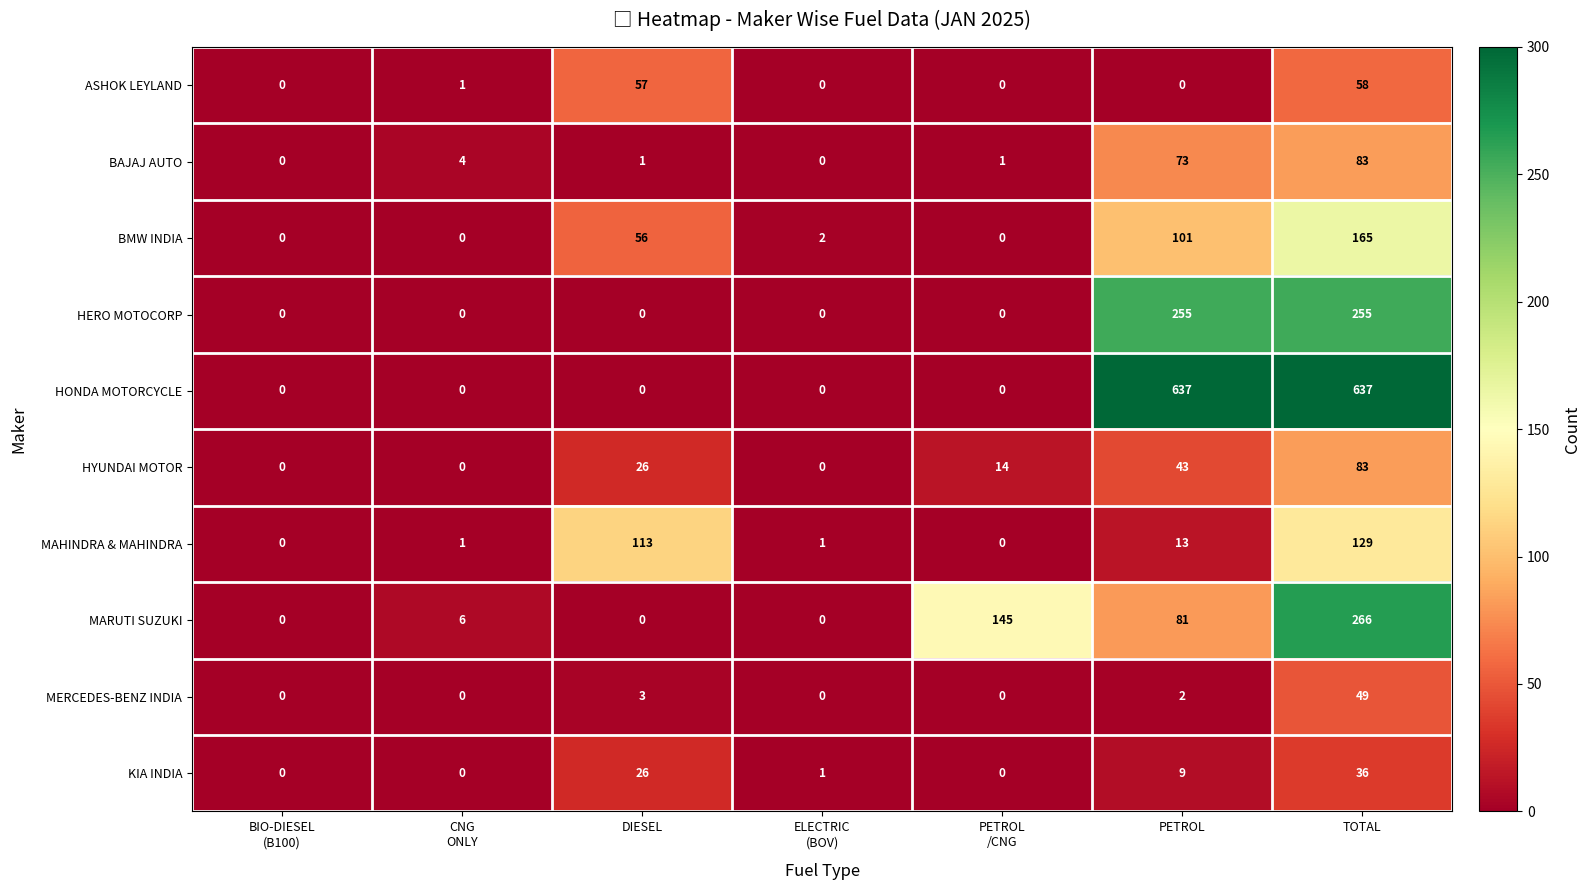

What is the difference between the highest and lowest values at TOTAL?

601